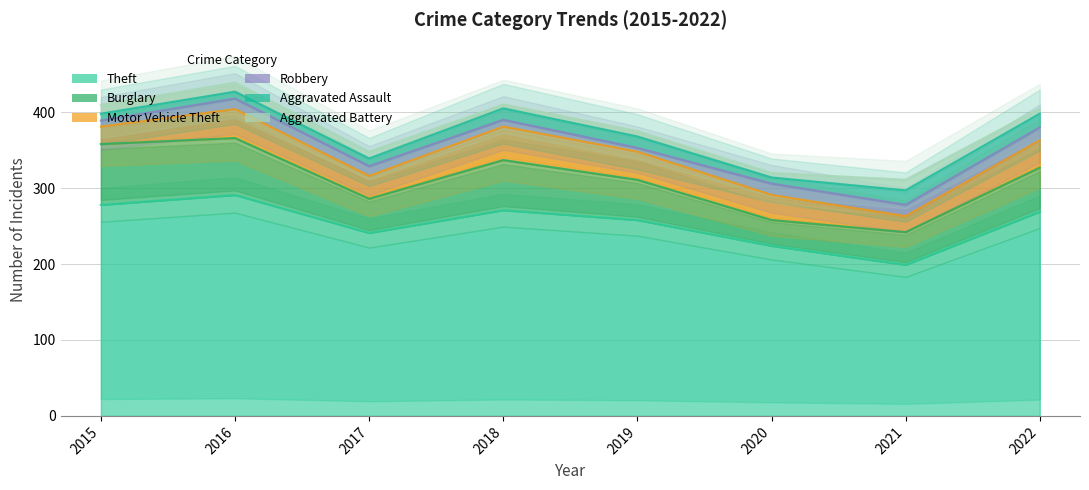

What is the value of the Motor Vehicle Theft point at the 8th from the left?

36